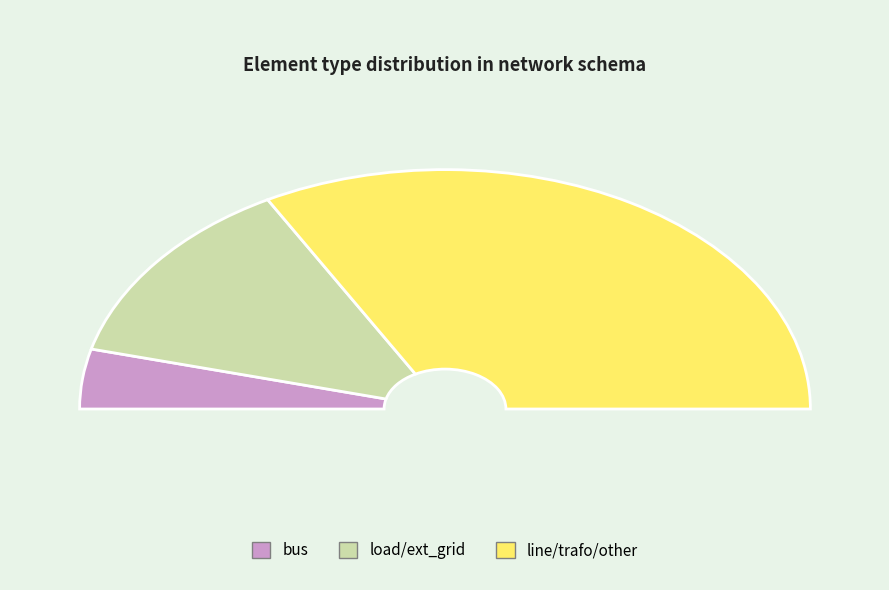

Is there a majority slice in this chart?

No